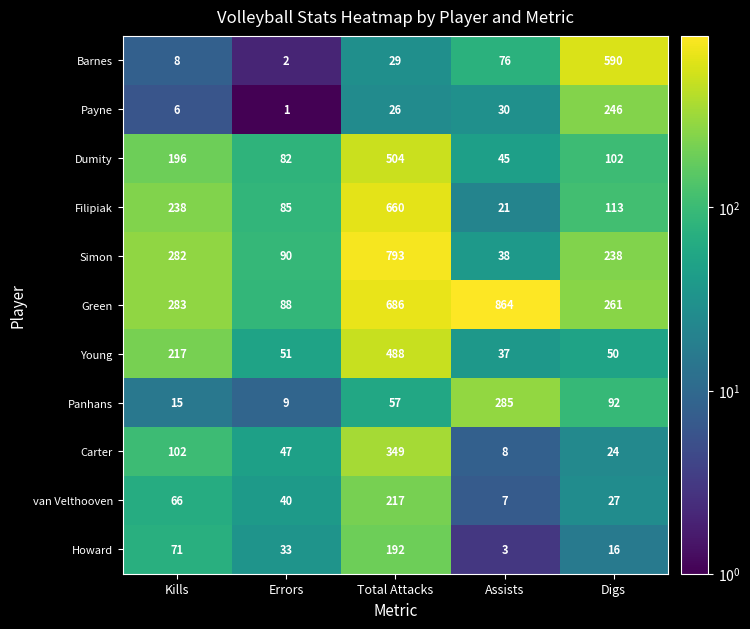

What is the greatest value displayed?

864